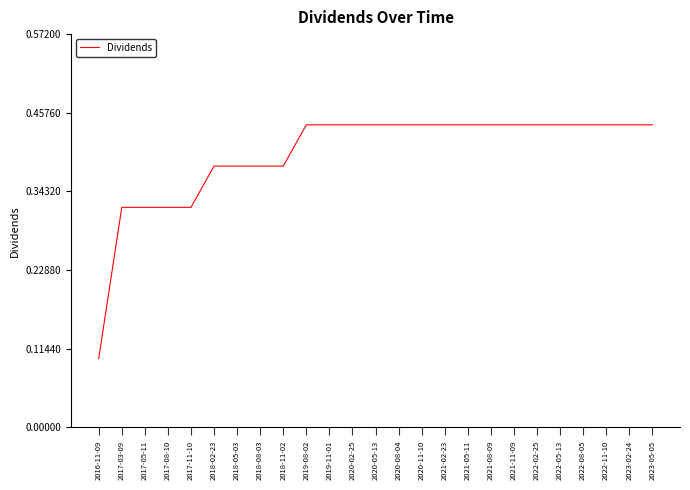

The chart shows a value of 0.1 at 2020-02-25. True or false?

False